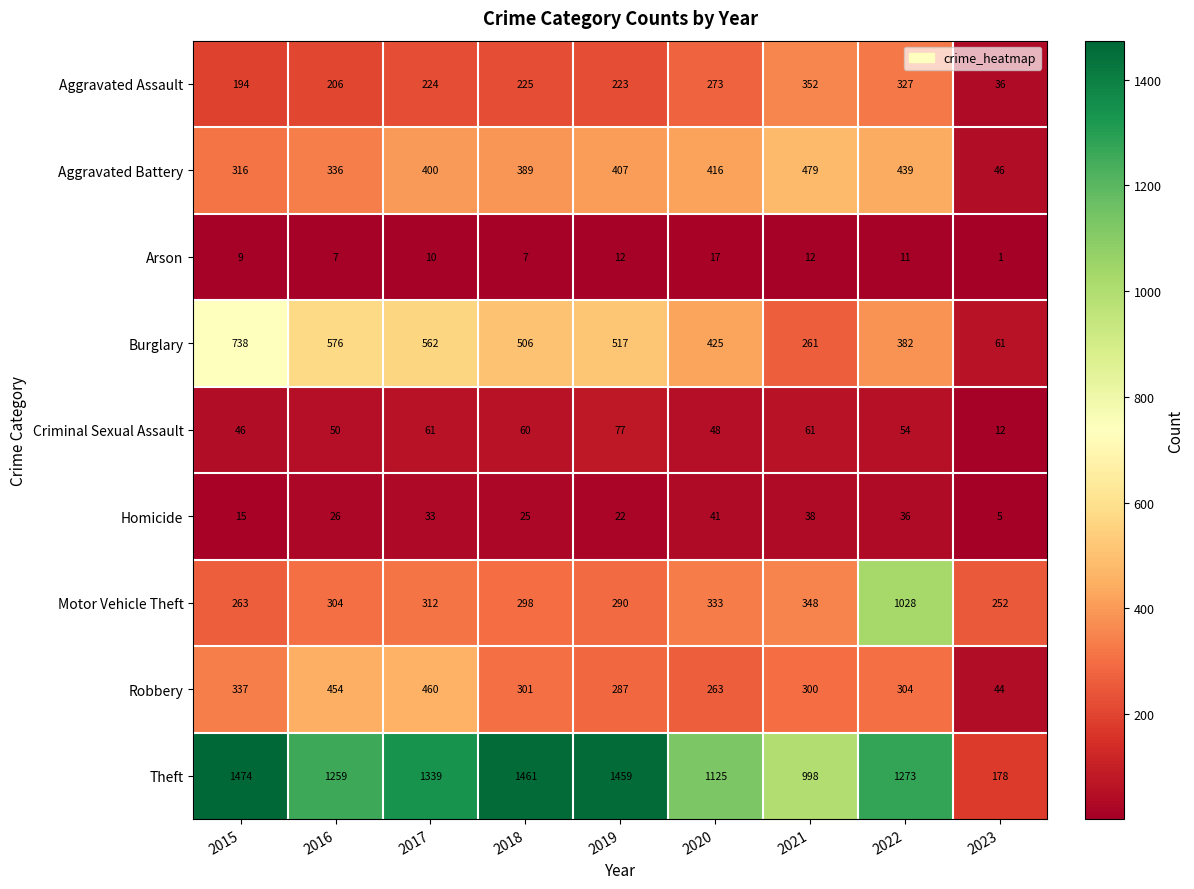

At which label does Robbery reach its peak?

2017